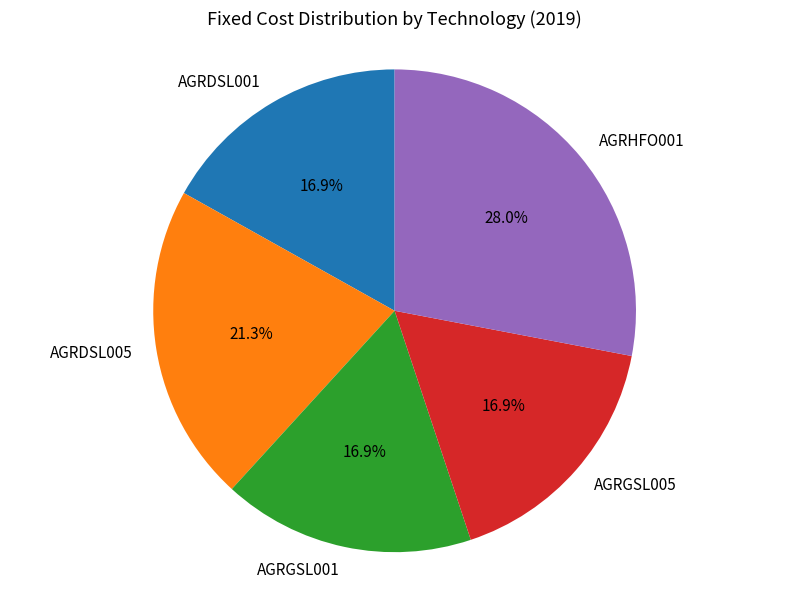

Between AGRHFO001 and AGRDSL001, which is larger?

AGRHFO001